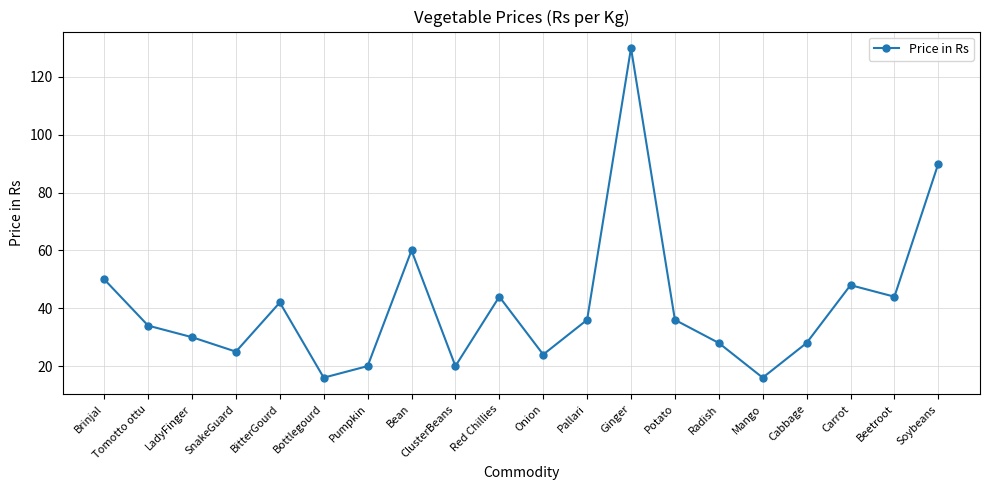

Is it true that the value at Red Chillies is 44?

True